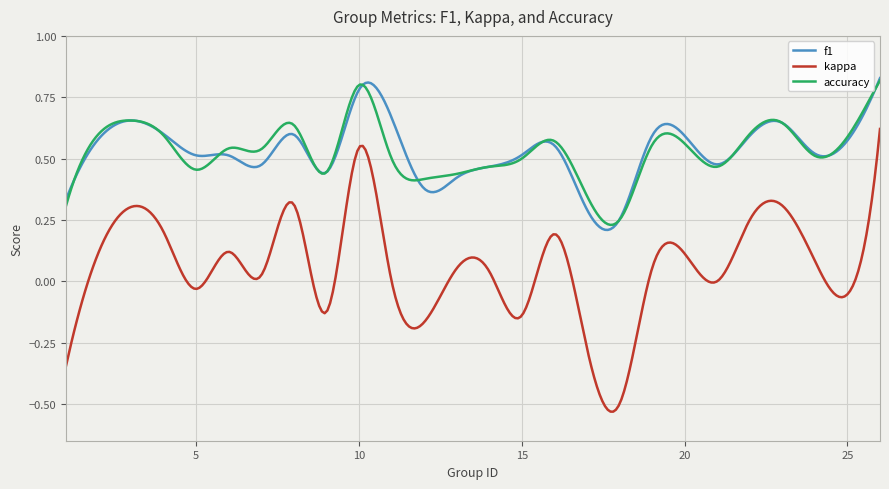

Which series has the largest range (max minus min)?

kappa